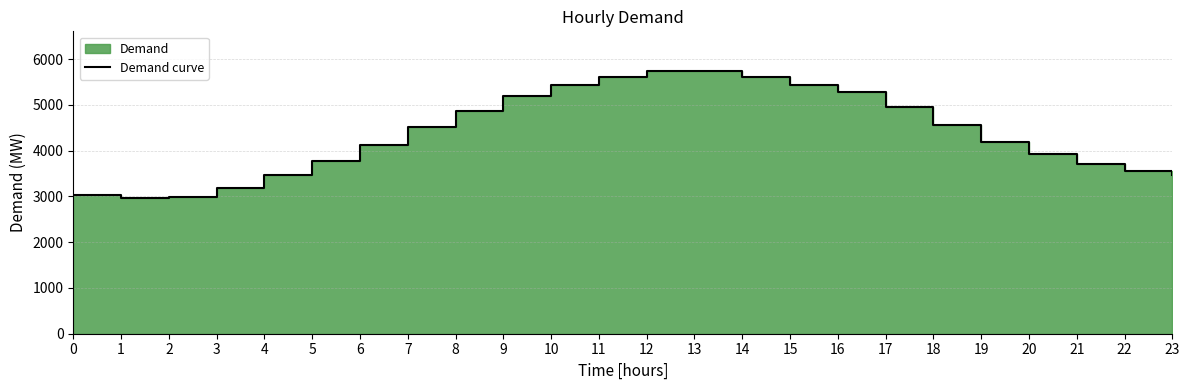

Which category has the highest value across all series?

13